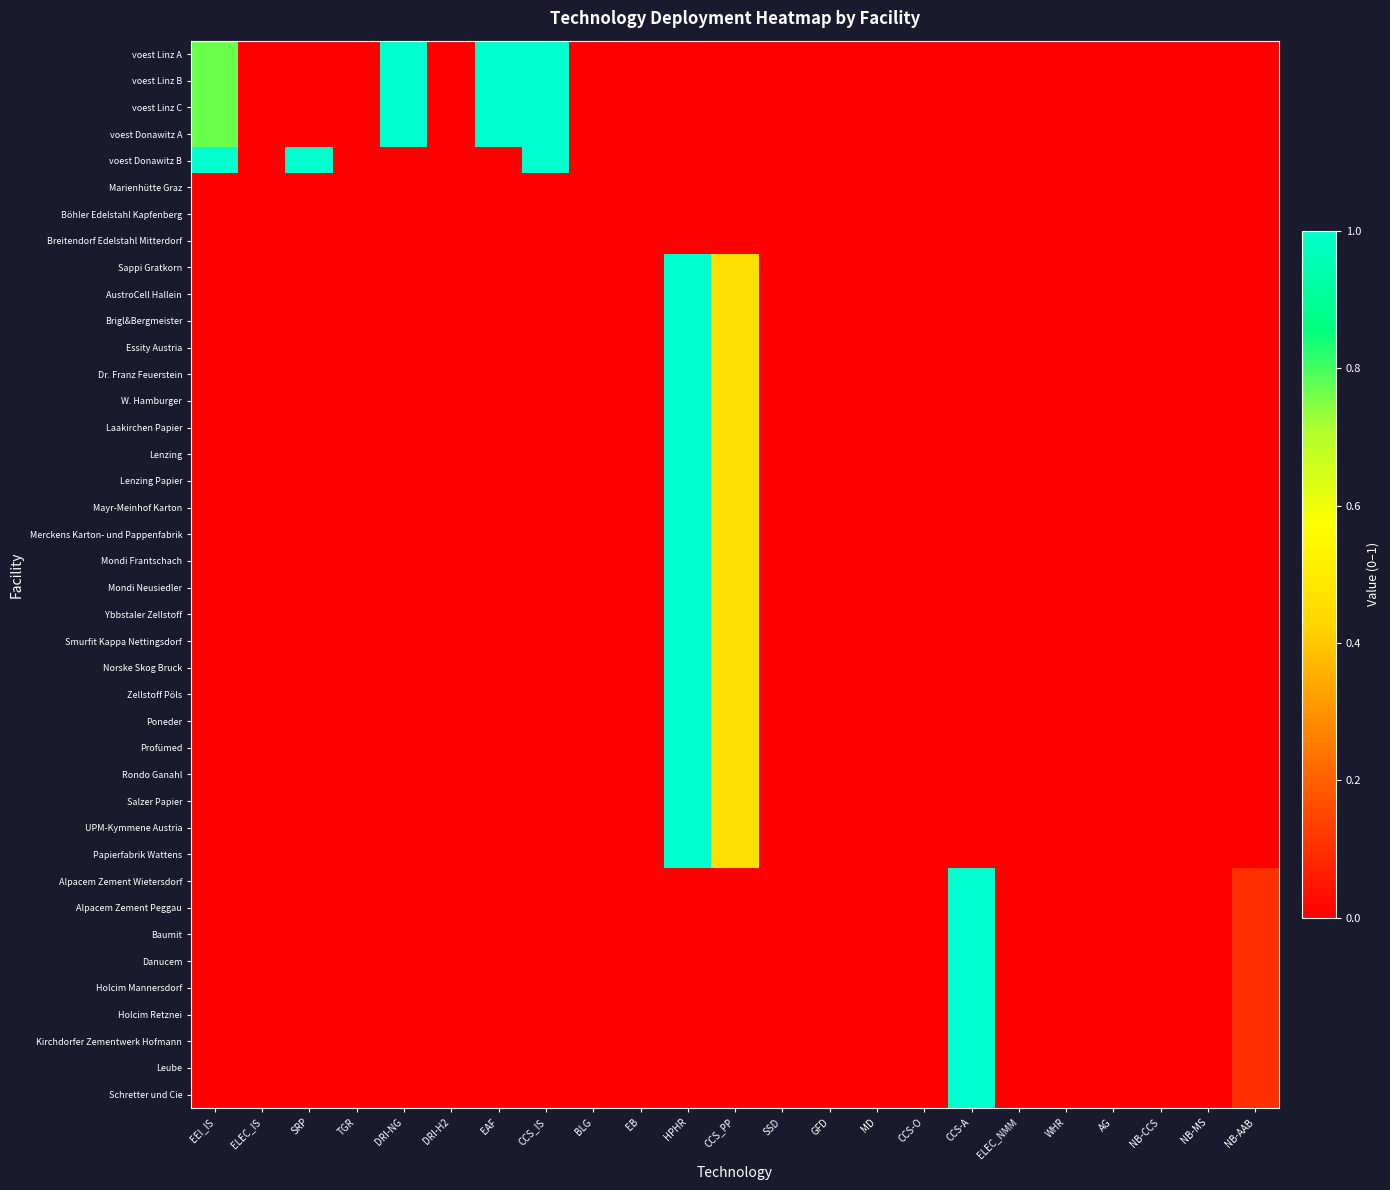

At which category does the chart reach its peak across all series?

DRI-NG